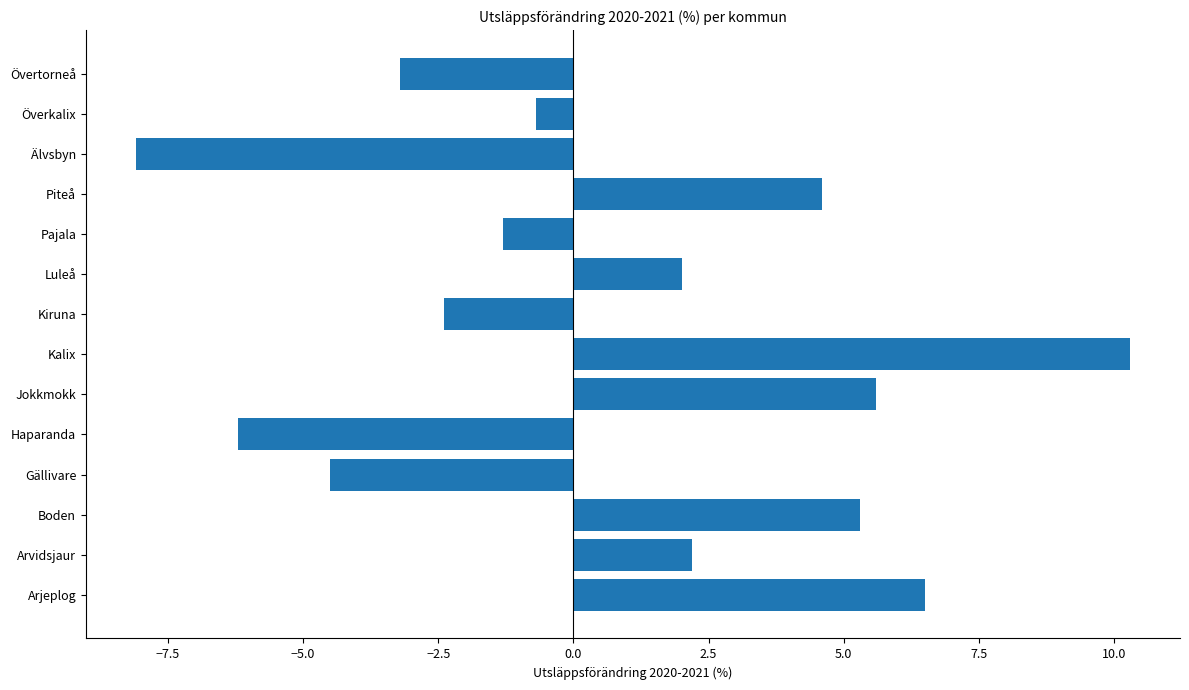

What is the difference between the second highest and second lowest values?

12.7